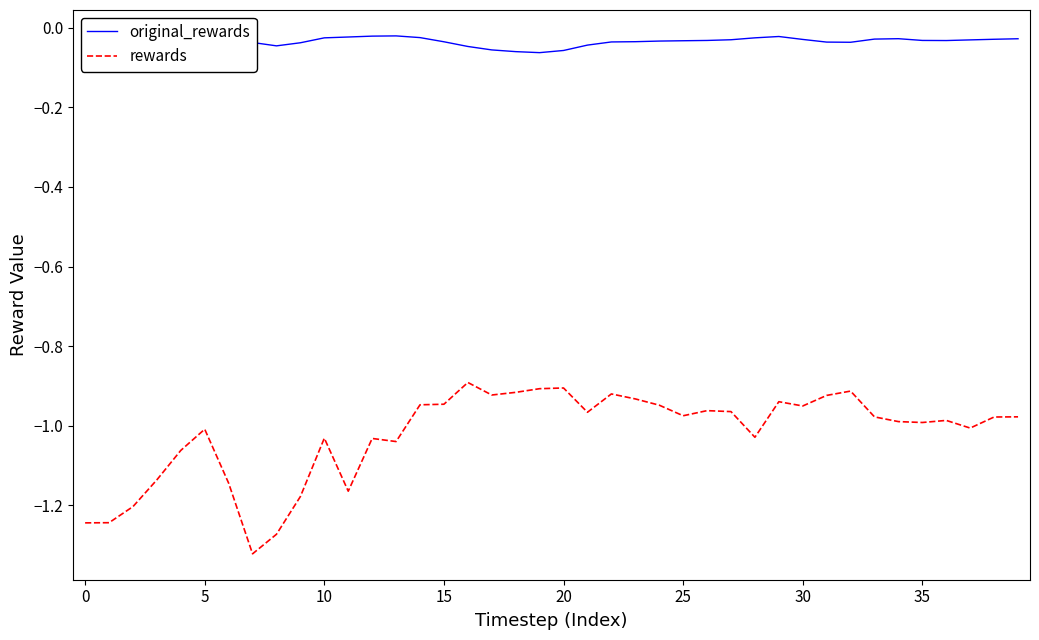

Which has a higher value, 38 or 14?

14